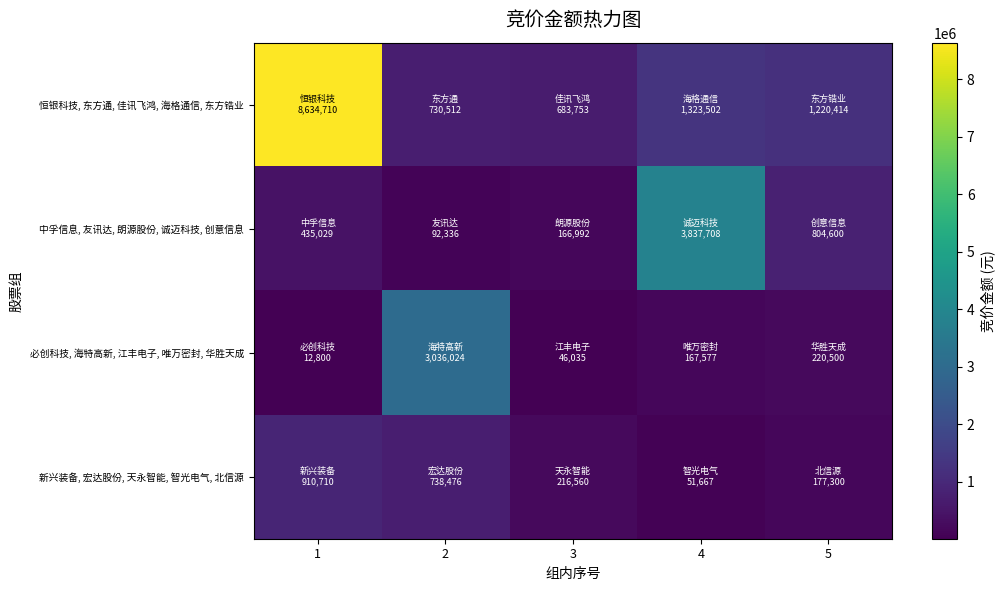

Reading right to left, transcribe all the data shown in this chart.

恒银科技, 东方通, 佳讯飞鸿, 海格通信, 东方锆业: 5=1220414	4=1323502	3=683753	2=730512	1=8634710
中孚信息, 友讯达, 朗源股份, 诚迈科技, 创意信息: 5=804600	4=3837708	3=166992	2=92336	1=435029
必创科技, 海特高新, 江丰电子, 唯万密封, 华胜天成: 5=220500	4=167577	3=46035	2=3036024	1=12800
新兴装备, 宏达股份, 天永智能, 智光电气, 北信源: 5=177300	4=51667	3=216560	2=738476	1=910710